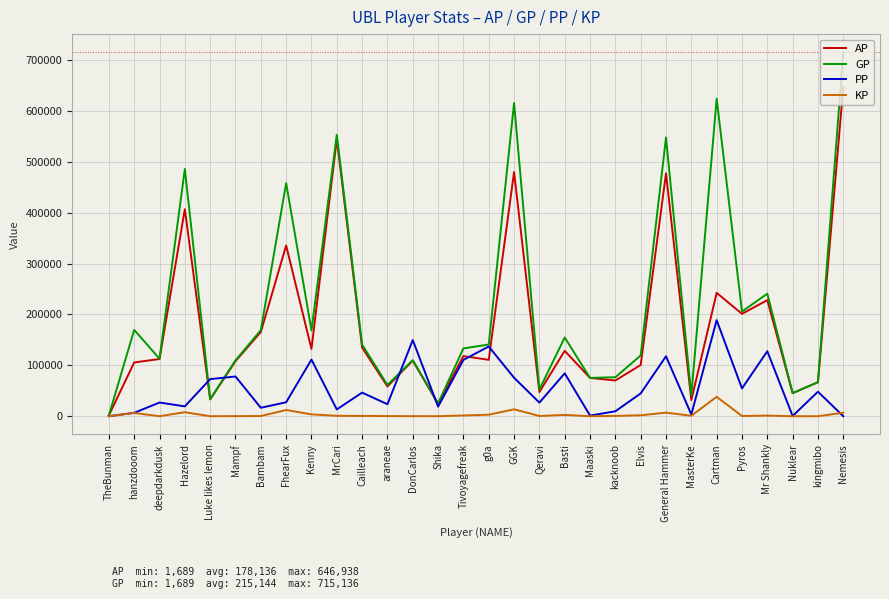

Where is GP nearest to the value 358412?

FhearFux